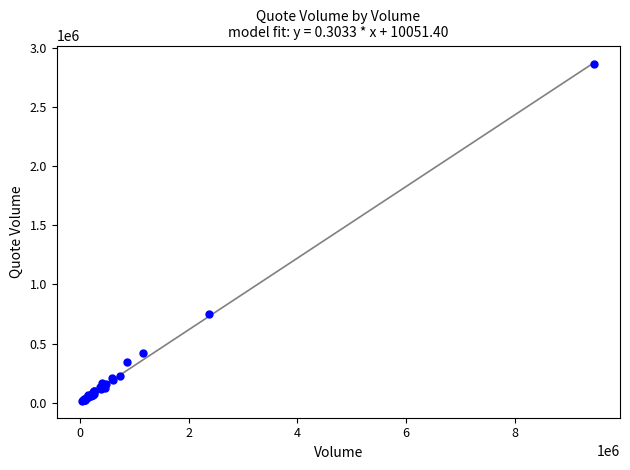

What Y value in the scatter plot is closest to 1438596?

746845.8